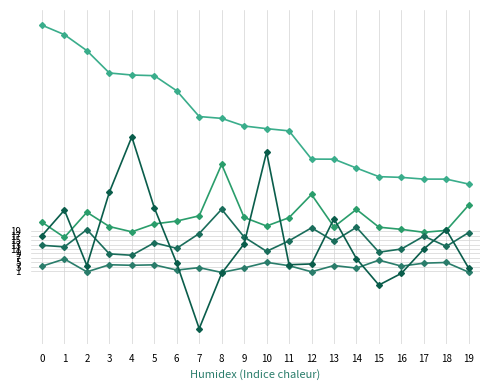

How many distinct data groups are displayed?

5